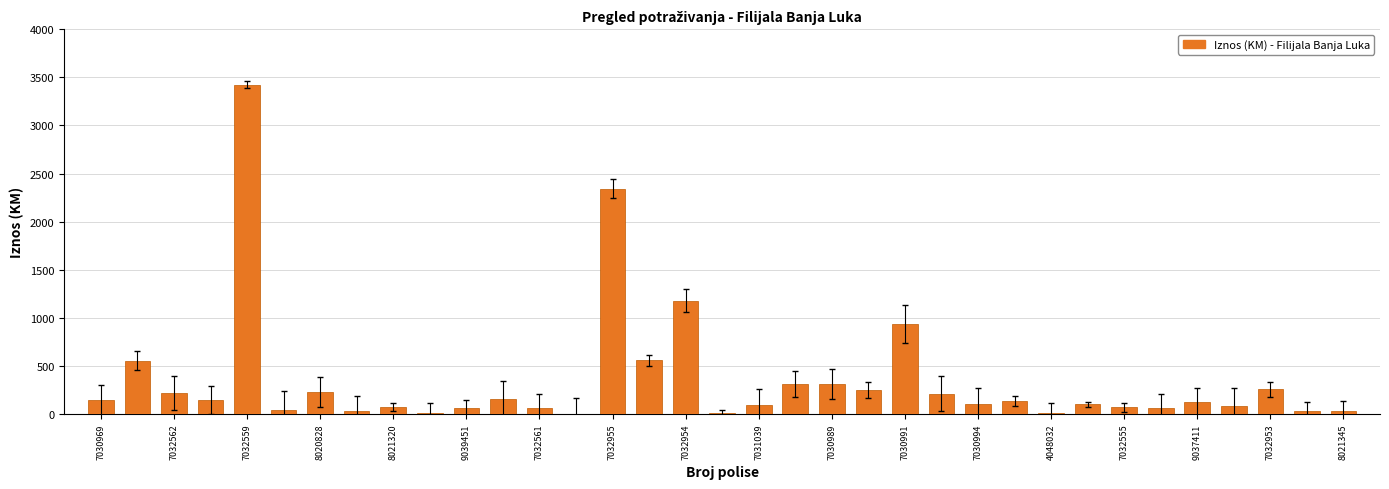

What is the sum of all values?

12355.7